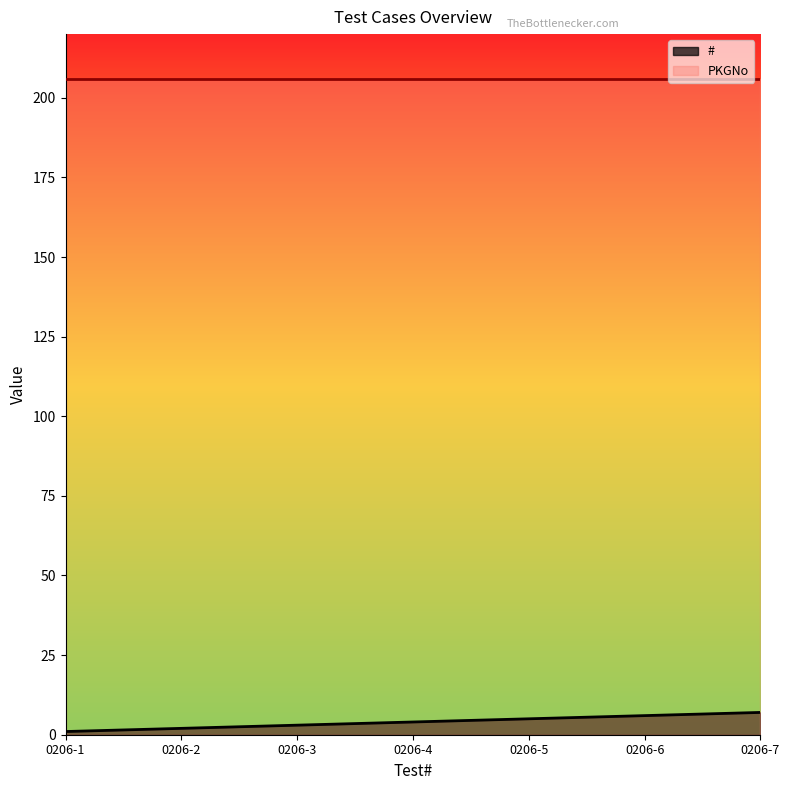

True or false: there are more than 0 points higher than both neighbors.

False